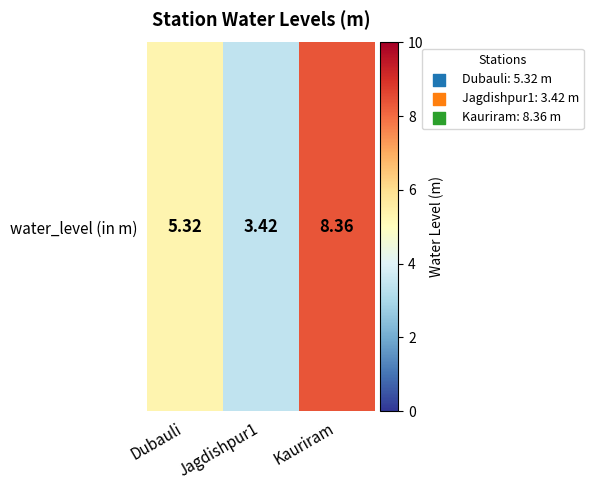

Rank the categories by value from lowest to highest.

Jagdishpur1, Dubauli, Kauriram